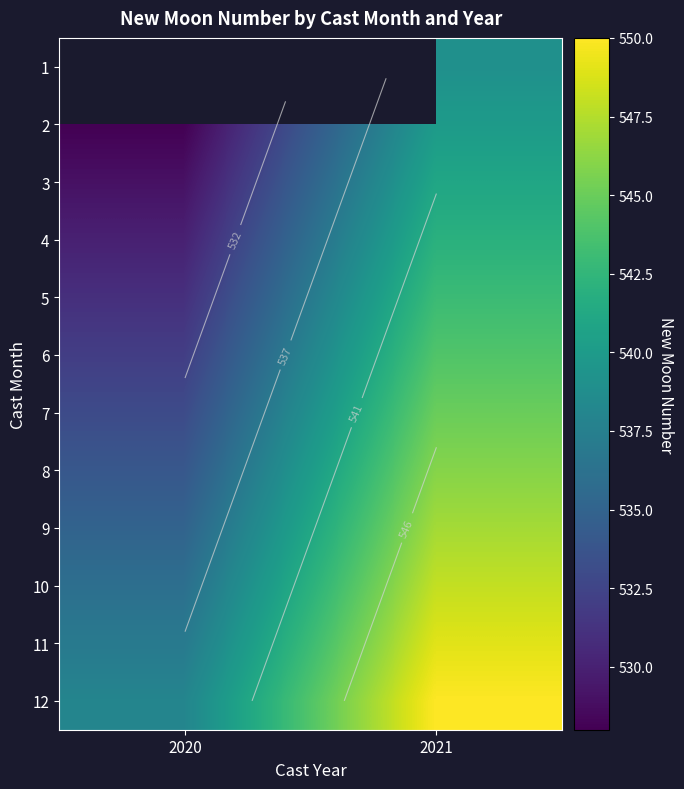

Count the number of data series in this chart.

12